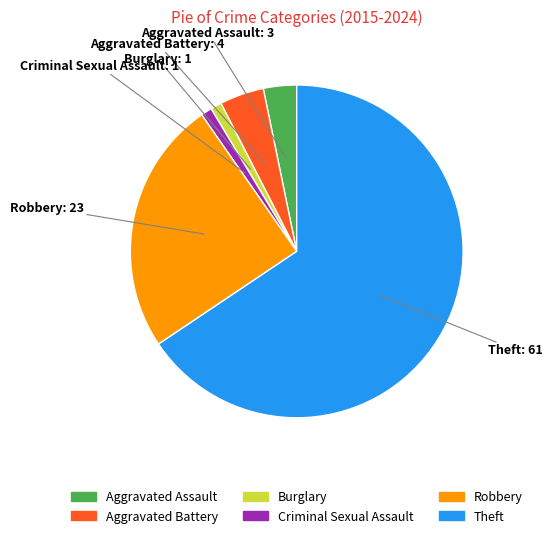

Which category has the biggest portion of the pie?

Theft